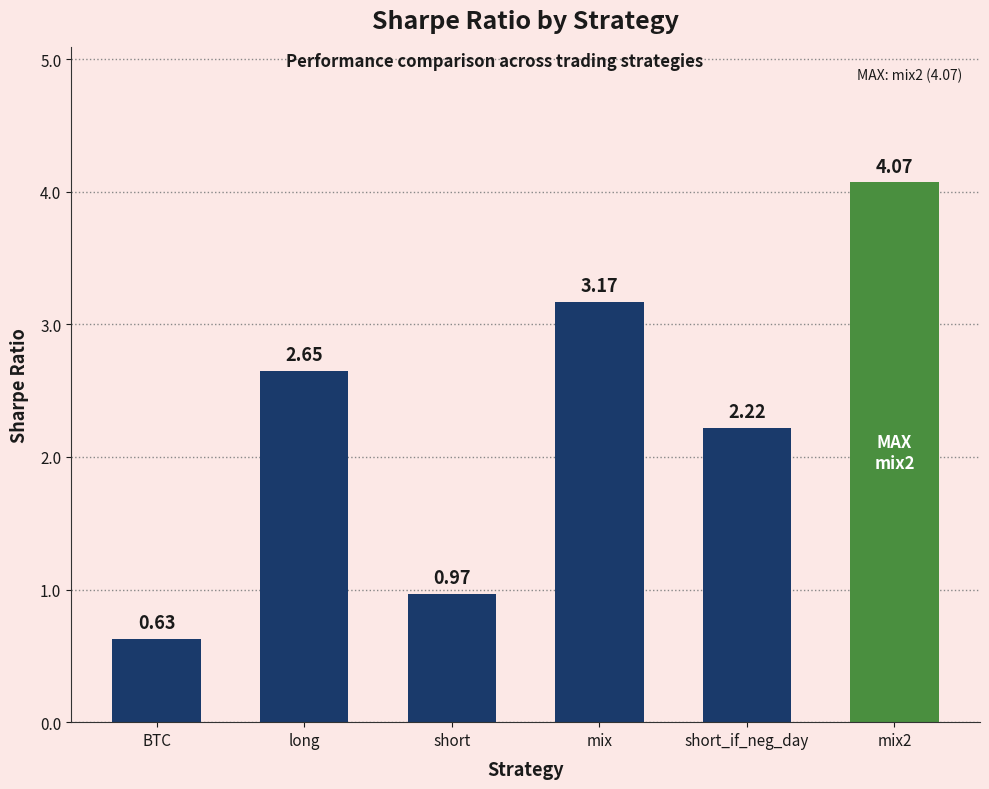

What is the label of the 3rd bar from the left?

short